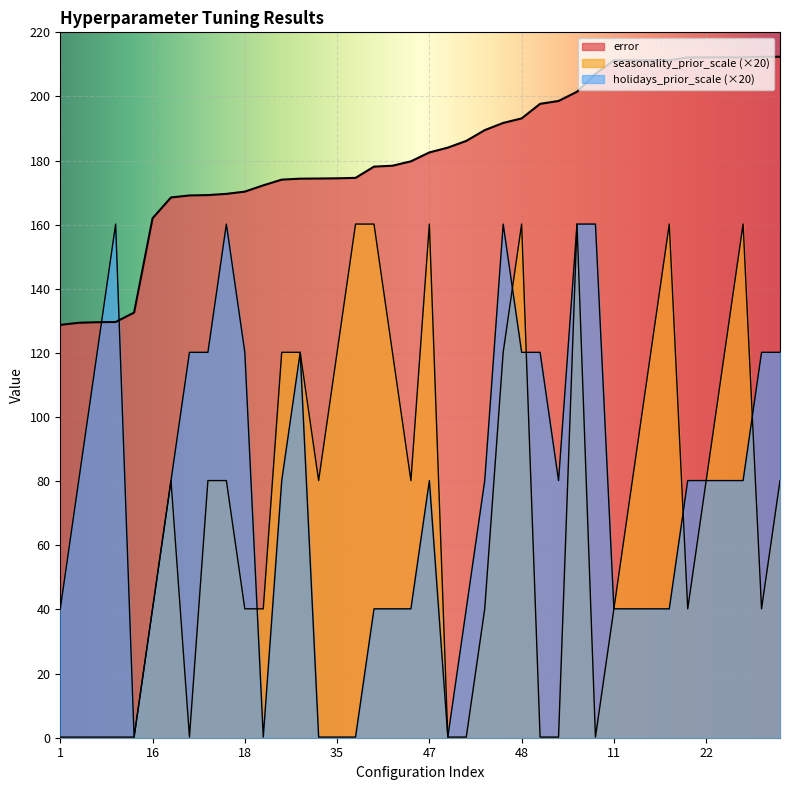

Which series changed the most between 2 and 48?

seasonality_prior_scale